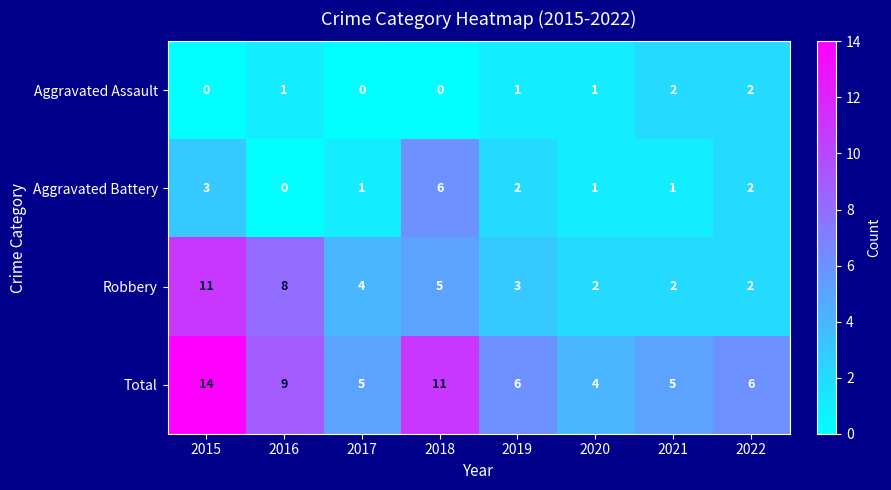

Count the number of categories in the chart.

8